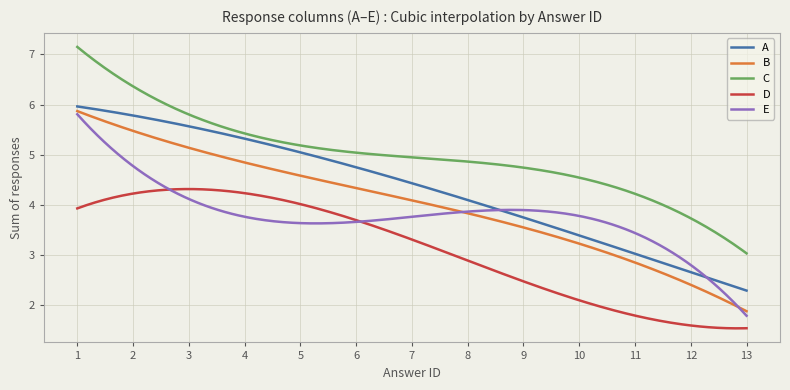

What is the greatest value displayed?

7.2